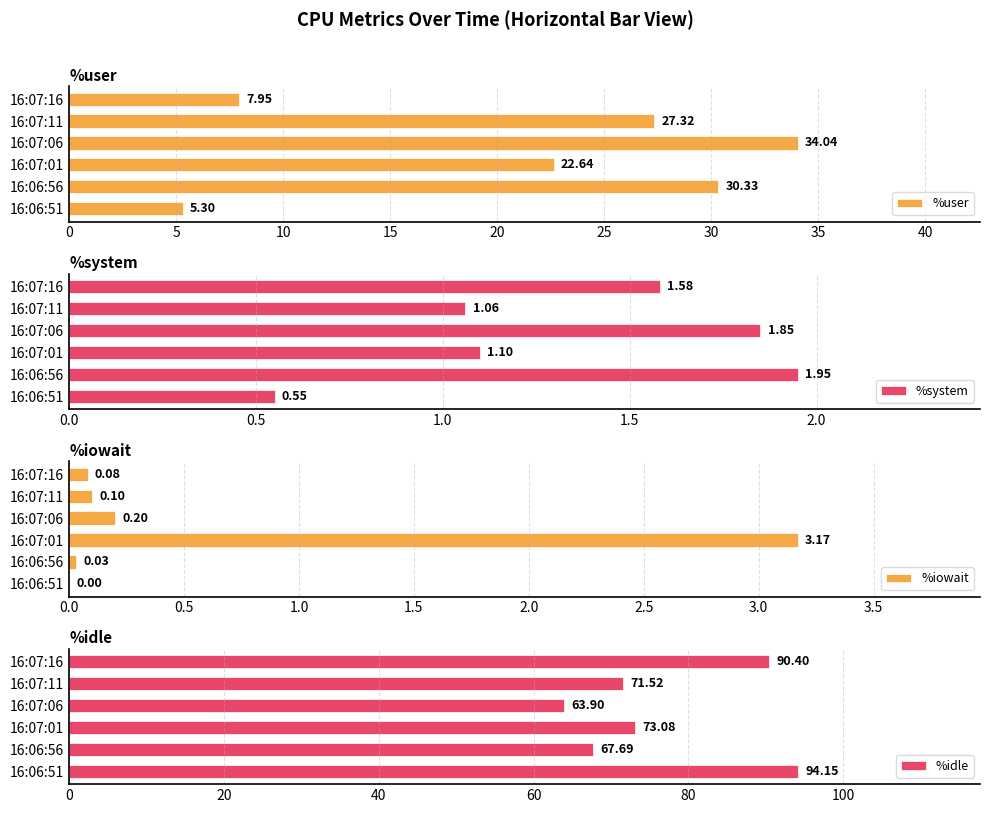

Are the bars grouped side by side (vs. stacked)?

Yes